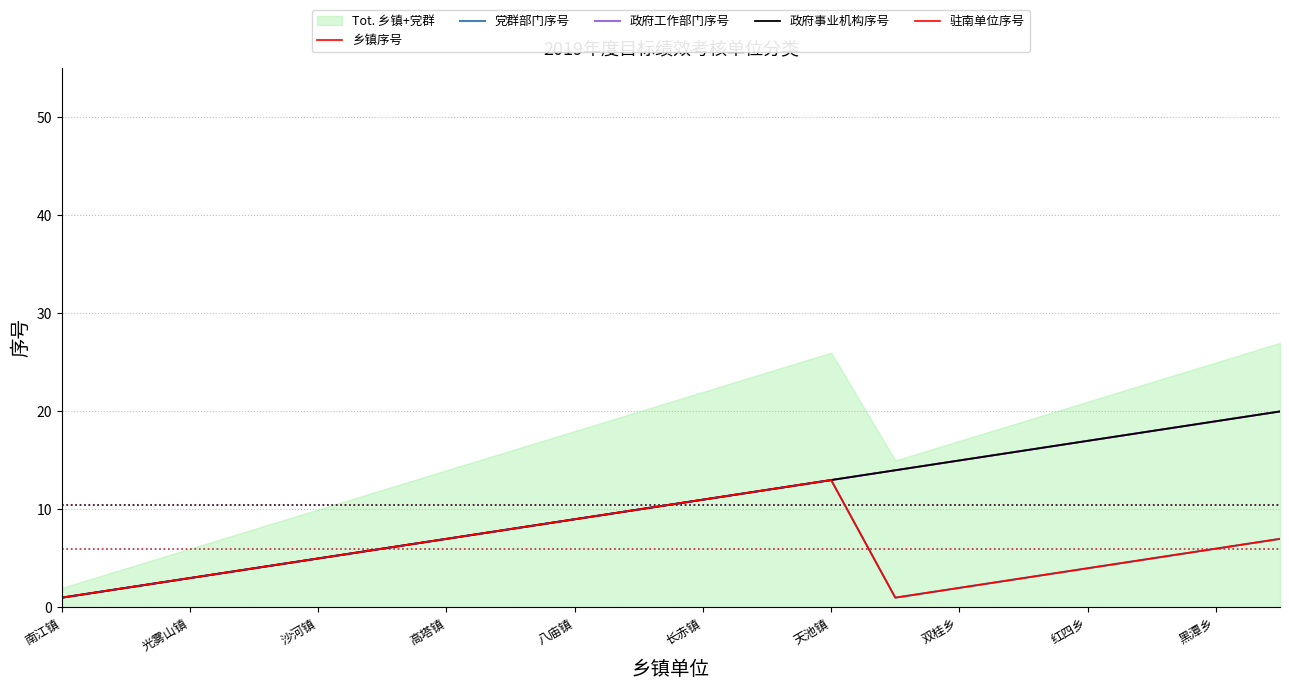

What is the difference between the second highest and minimum values in the 政府工作部门序号 series?

18